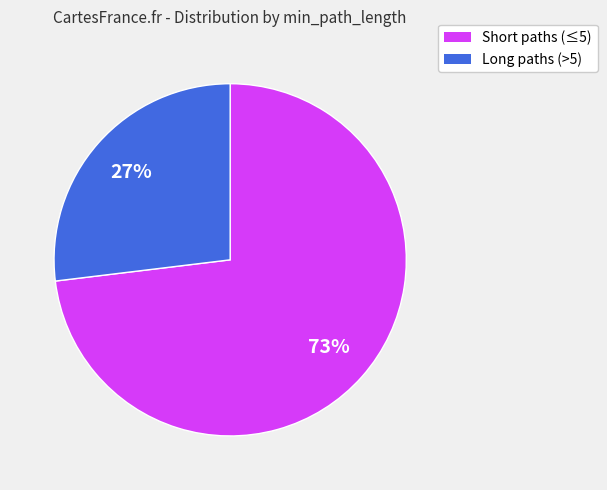

To the nearest percent, what is the difference between the largest and smallest slice percentages?

46%